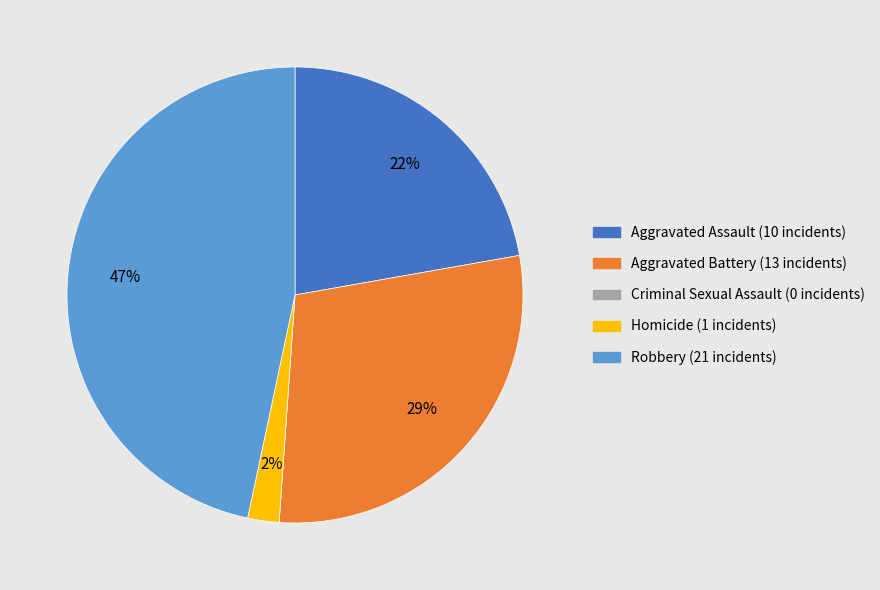

Which category has the biggest portion of the pie?

Robbery